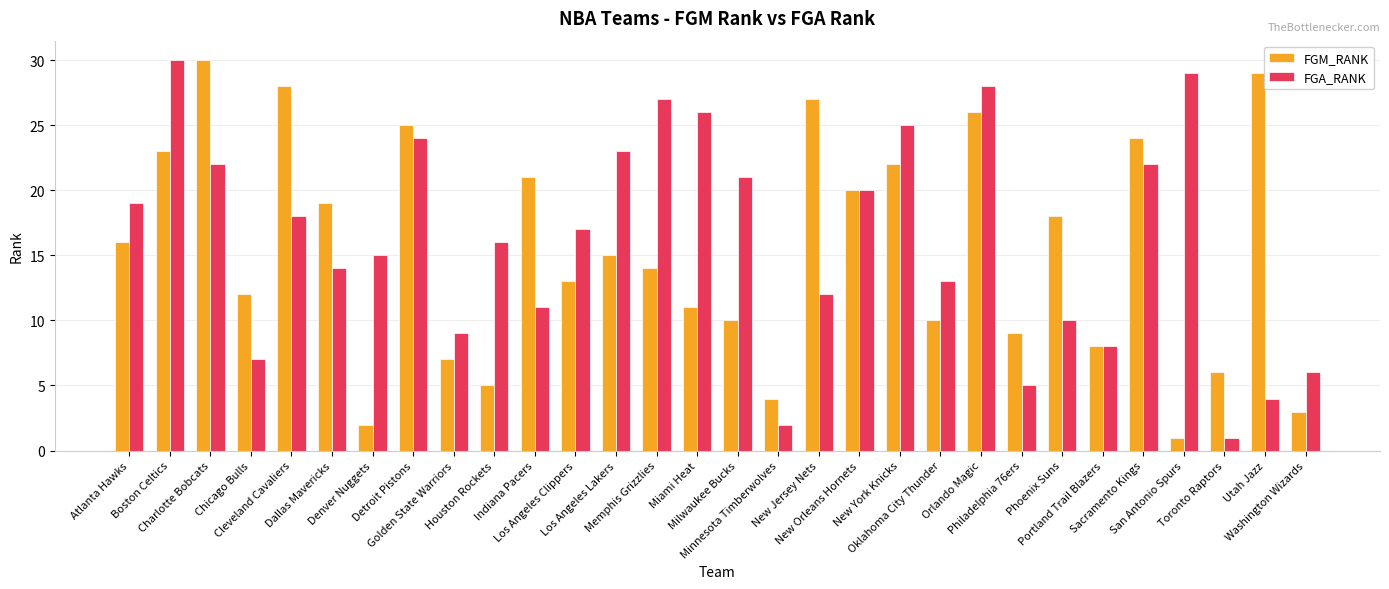

Which series changed the most between Cleveland Cavaliers and Memphis Grizzlies?

FGM_RANK